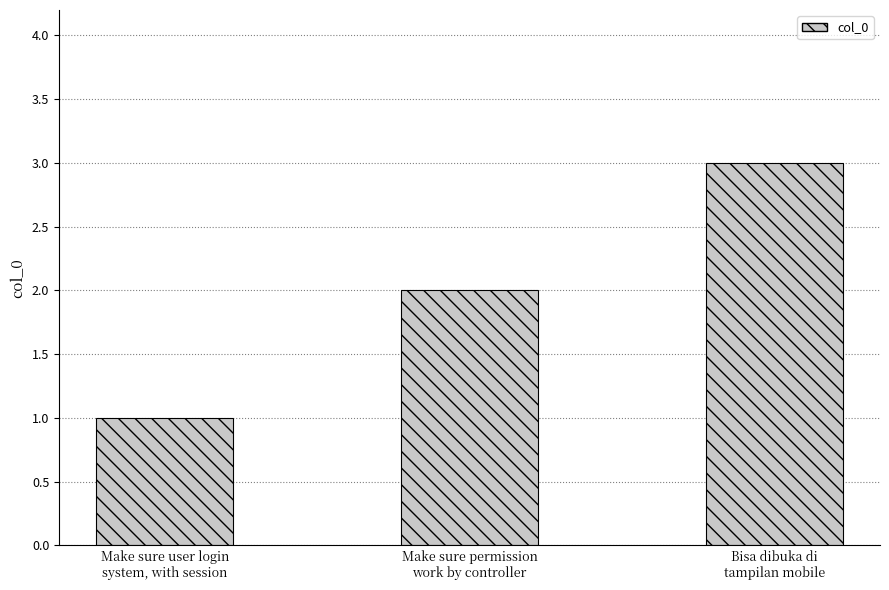

Rank the categories by value from highest to lowest.

Bisa dibuka di
tampilan mobile, Make sure permission
work by controller, Make sure user login
system, with session